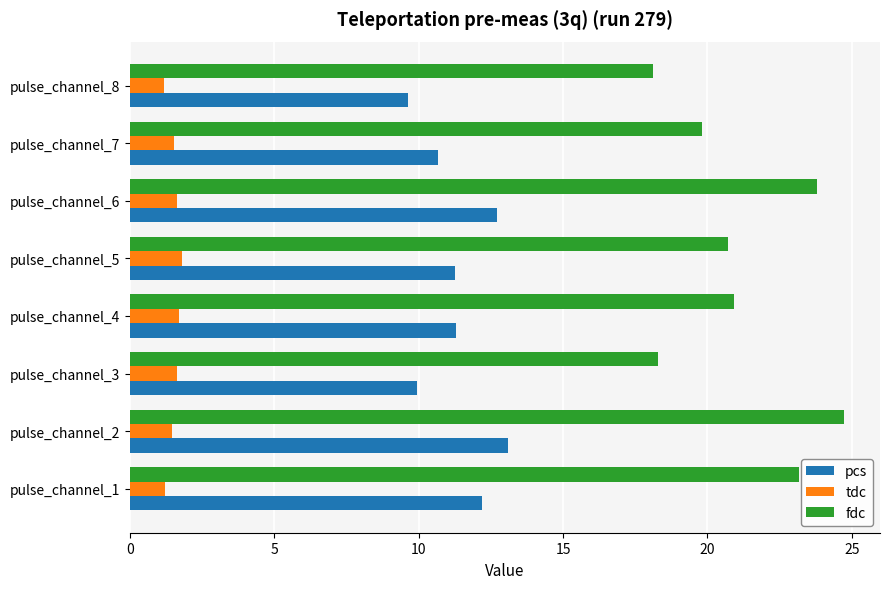

The pcs series shows 14.2 at pulse_channel_8. True or false?

False